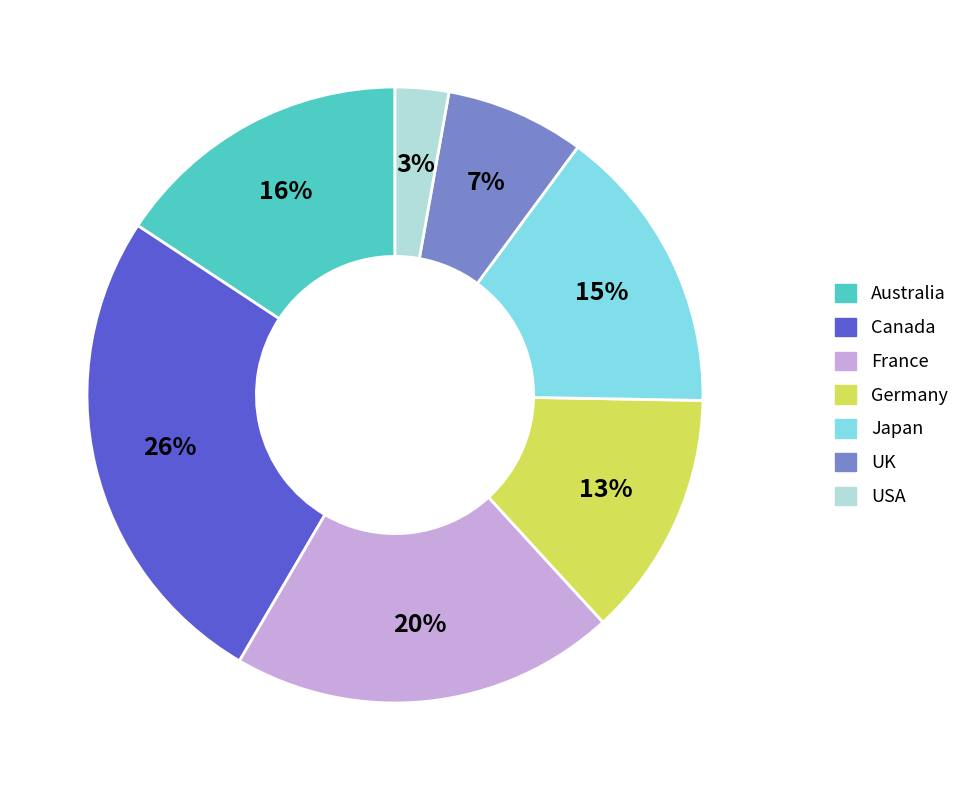

How many slices are in this pie chart?

7